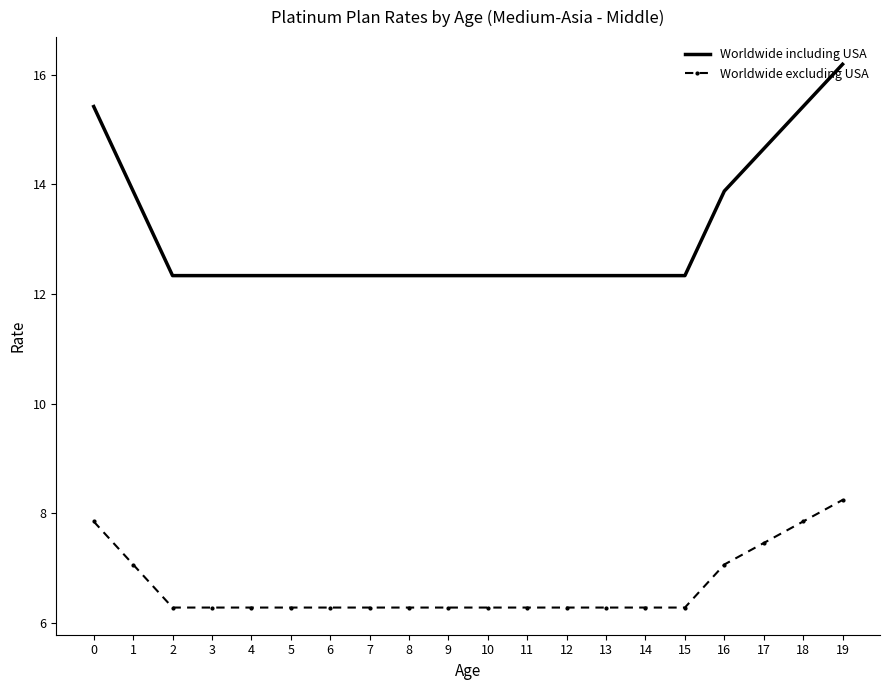

True or false: Worldwide including USA and Worldwide excluding USA intersect in this chart.

False